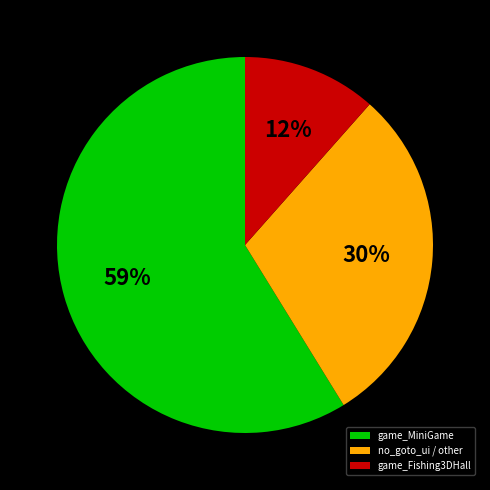

To the nearest percent, what is the difference between the largest and smallest slice percentages?

47%